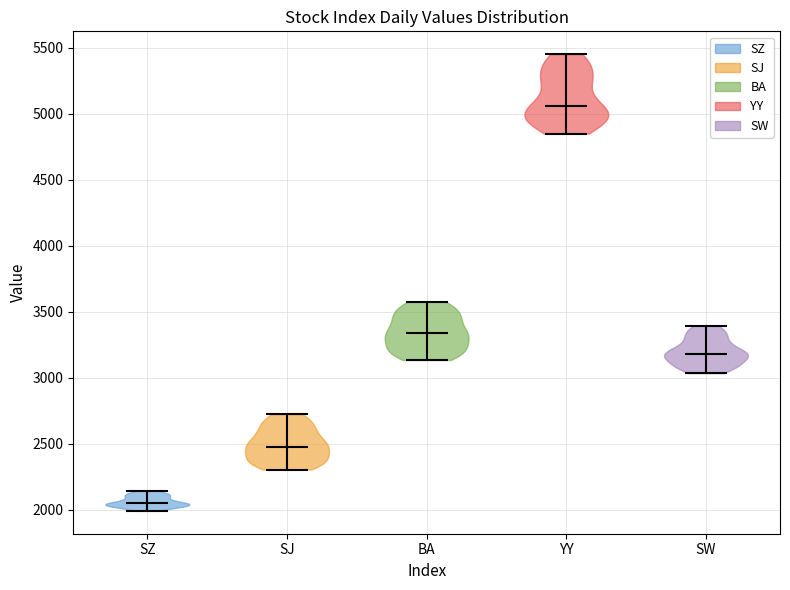

Reading left to right, read every violin against the y-axis: where its median line is, and the lowest and highest points it reaches. The values are not printed on the chart, so give them approximately, as read against the axis.

SZ: median line 2050, lowest point 2000, highest point 2150
SJ: median line 2500, lowest point 2300, highest point 2700
BA: median line 3350, lowest point 3150, highest point 3600
YY: median line 5050, lowest point 4850, highest point 5450
SW: median line 3200, lowest point 3050, highest point 3400